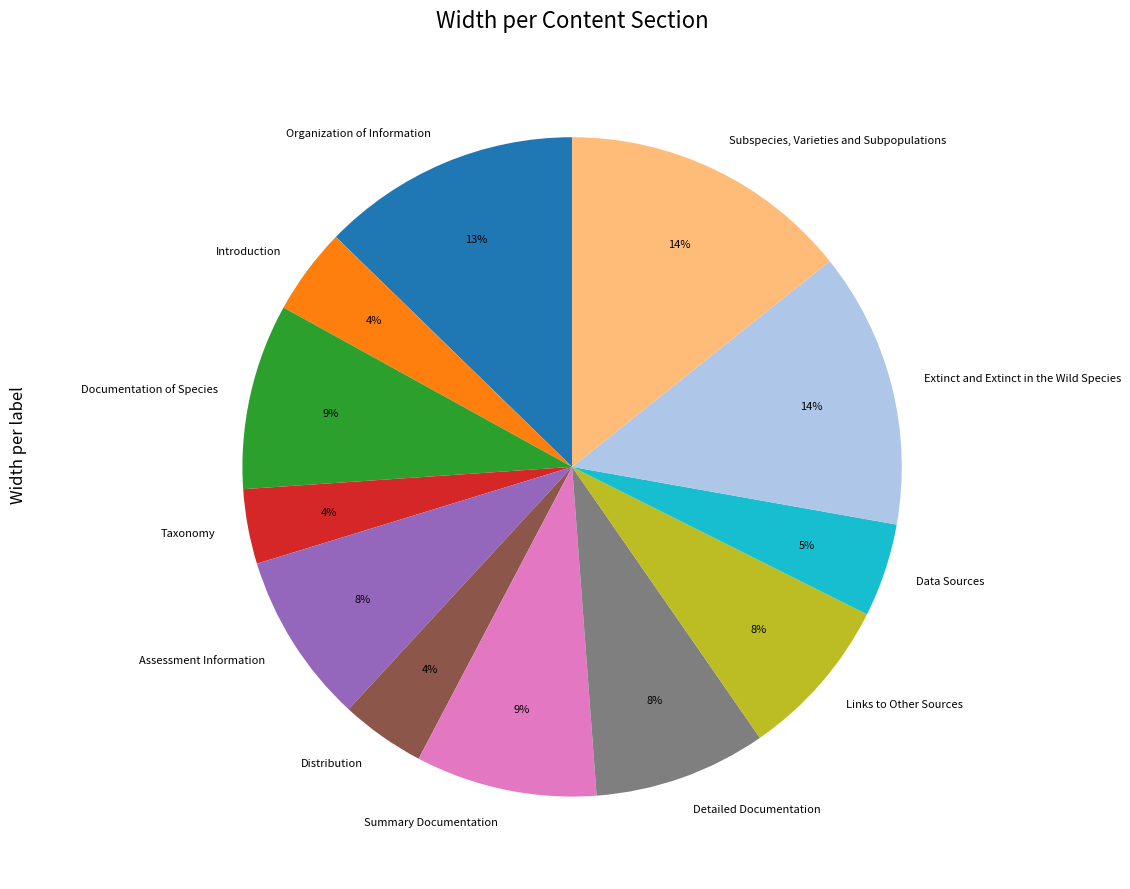

To the nearest percent, what is the combined percentage of Taxonomy and Summary Documentation?

13%